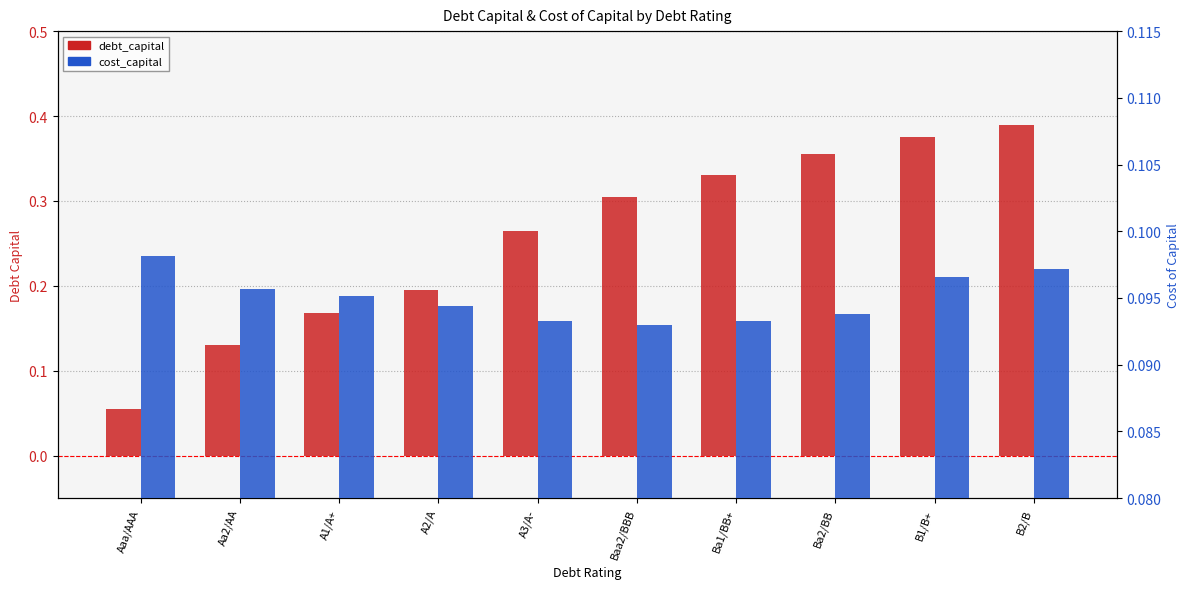

Which series has the widest spread of values?

debt_capital